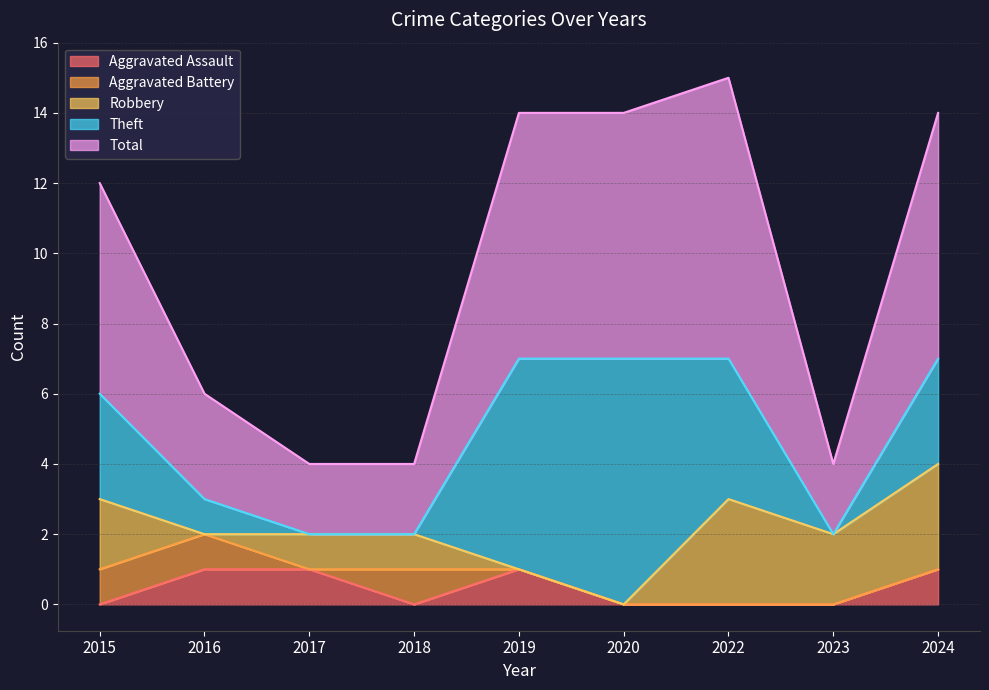

Is it true that Aggravated Assault equals 1 at 2022?

False